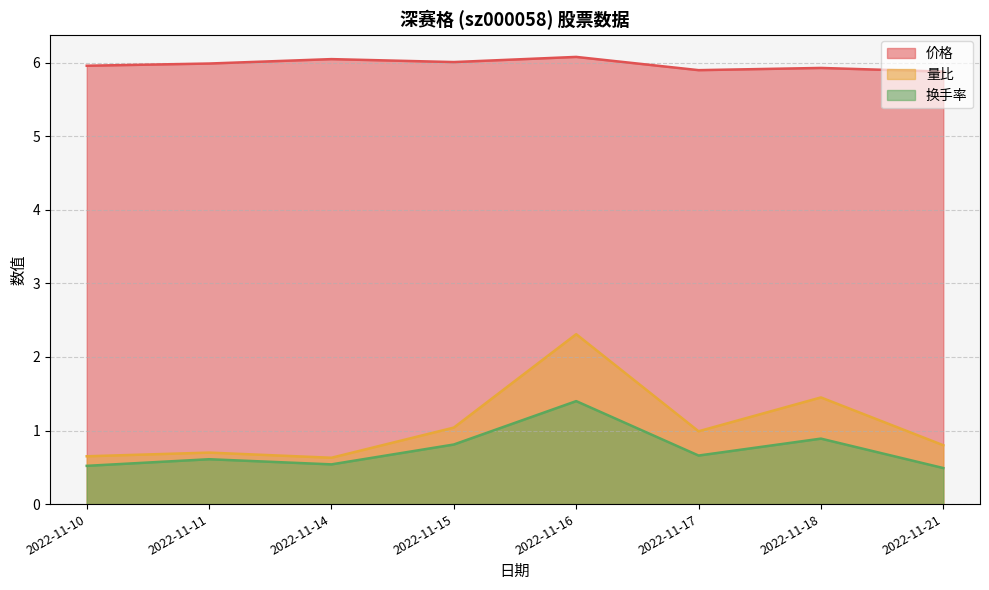

Where is the first local minimum for 价格?

2022-11-15